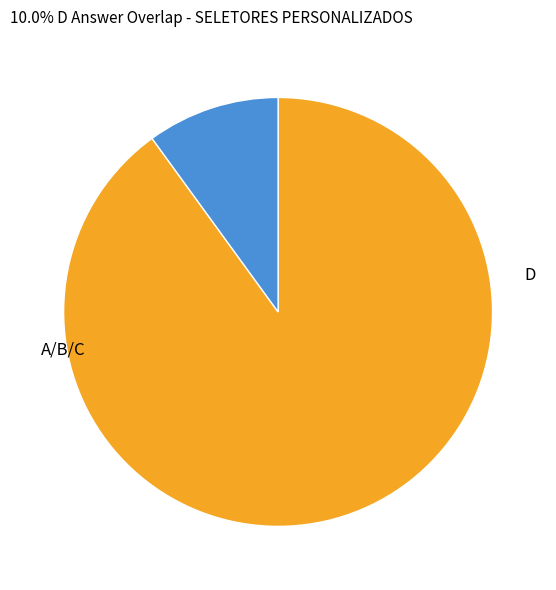

Does any single category account for the majority?

Yes